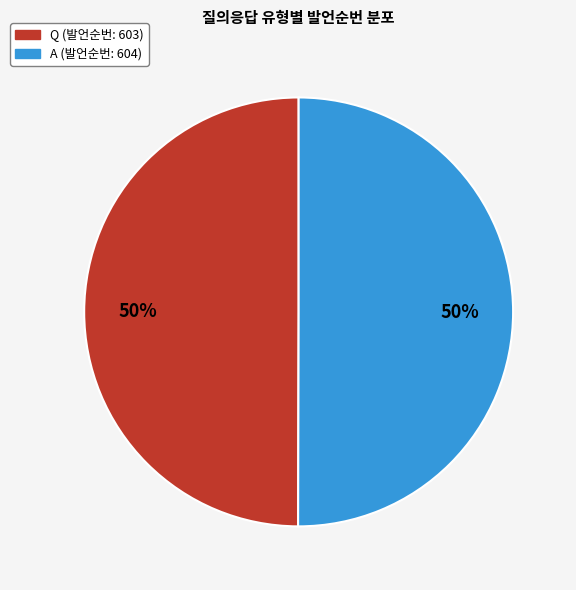

Is it true that A is 50% of the pie?

True